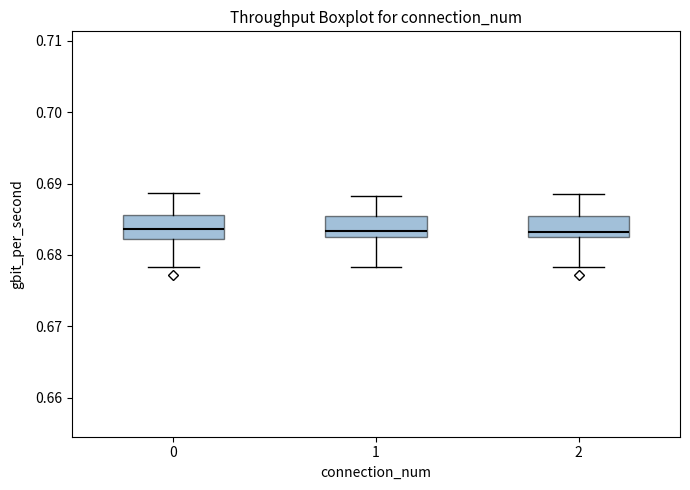

Reading left to right, transcribe this box plot: for each box, give where its median line is, the range the box spans, and where its two whiskers end, as read against the y-axis. The values are not printed on the chart, so give them approximately, as read against the axis.

0: median 0.684, box 0.682 to 0.686, whiskers 0.678 to 0.689
1: median 0.683 (just above the box's lower edge), box 0.683 to 0.685, whiskers 0.678 to 0.688
2: median 0.683 (just above the box's lower edge), box 0.683 to 0.685, whiskers 0.678 to 0.689